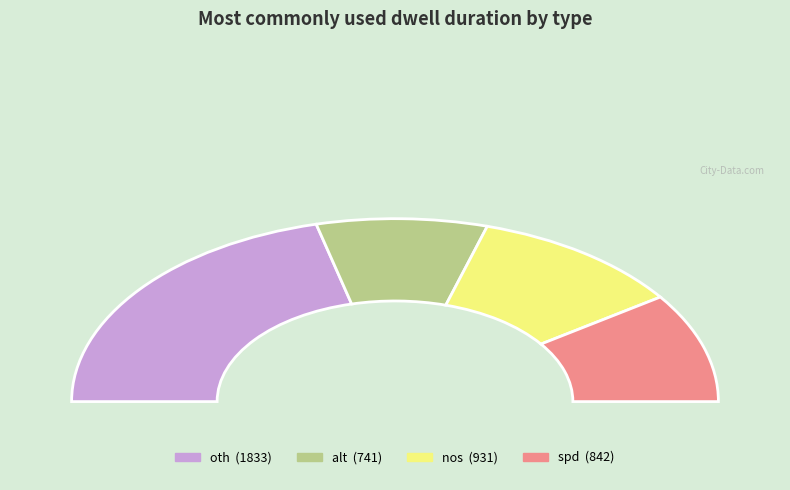

Is there a majority slice in this chart?

No